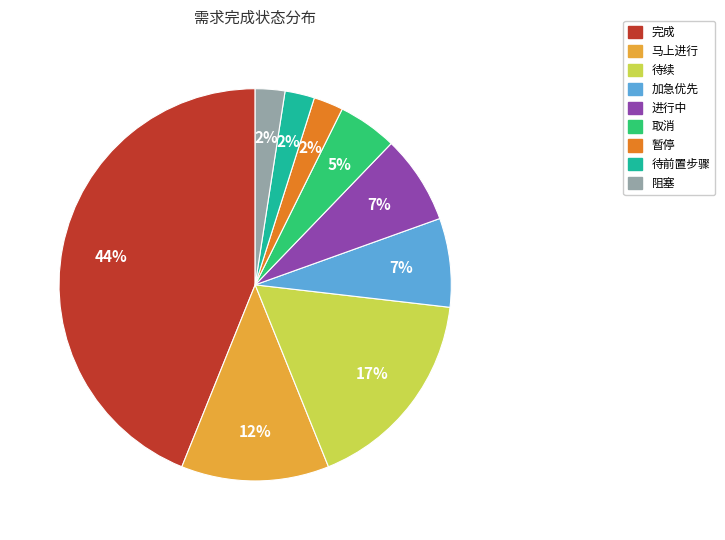

Is there a majority slice in this chart?

No